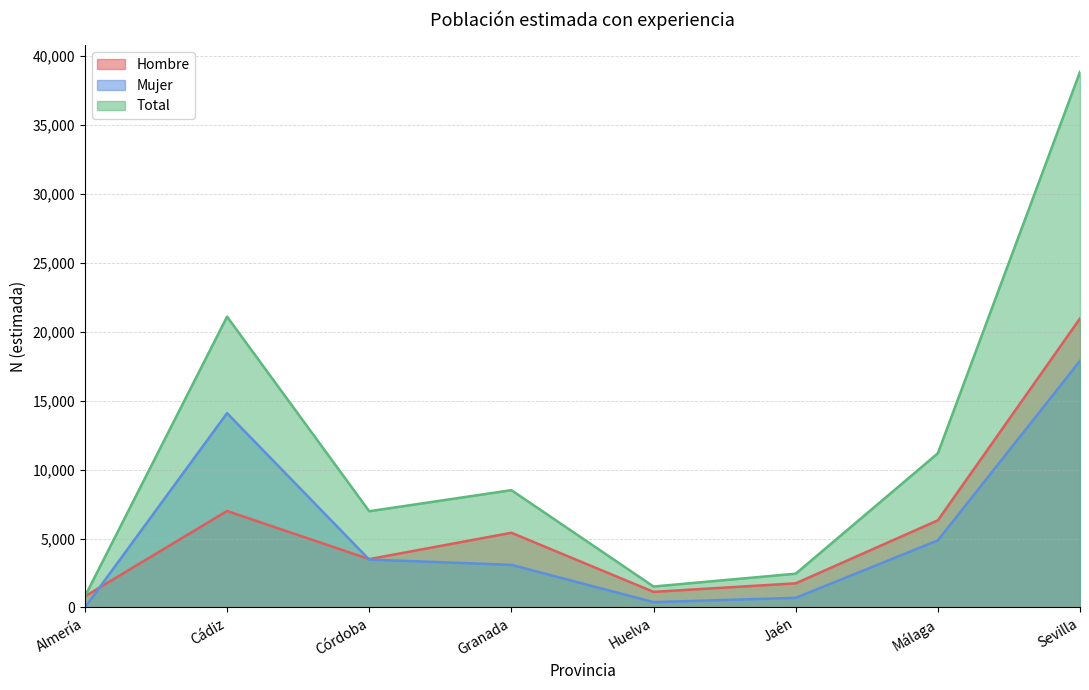

Which series has the largest range (max minus min)?

Total